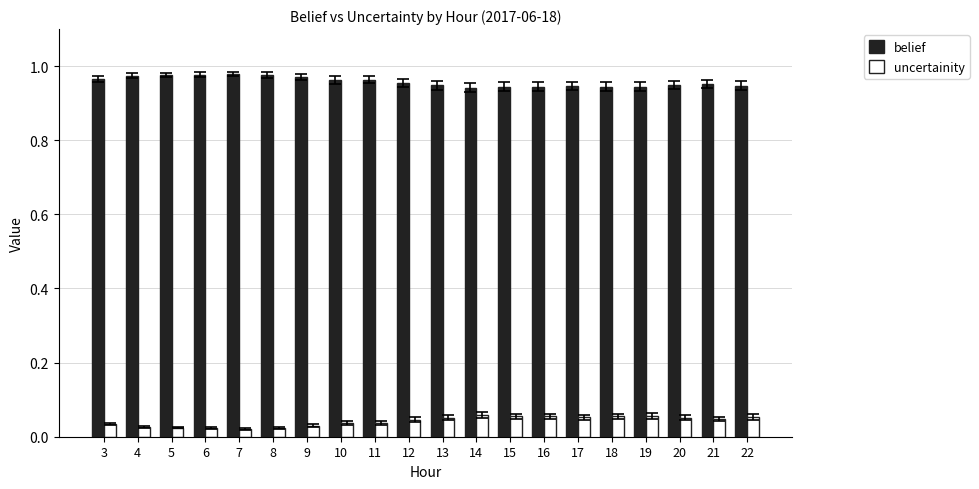

How many bars are there in total?

40